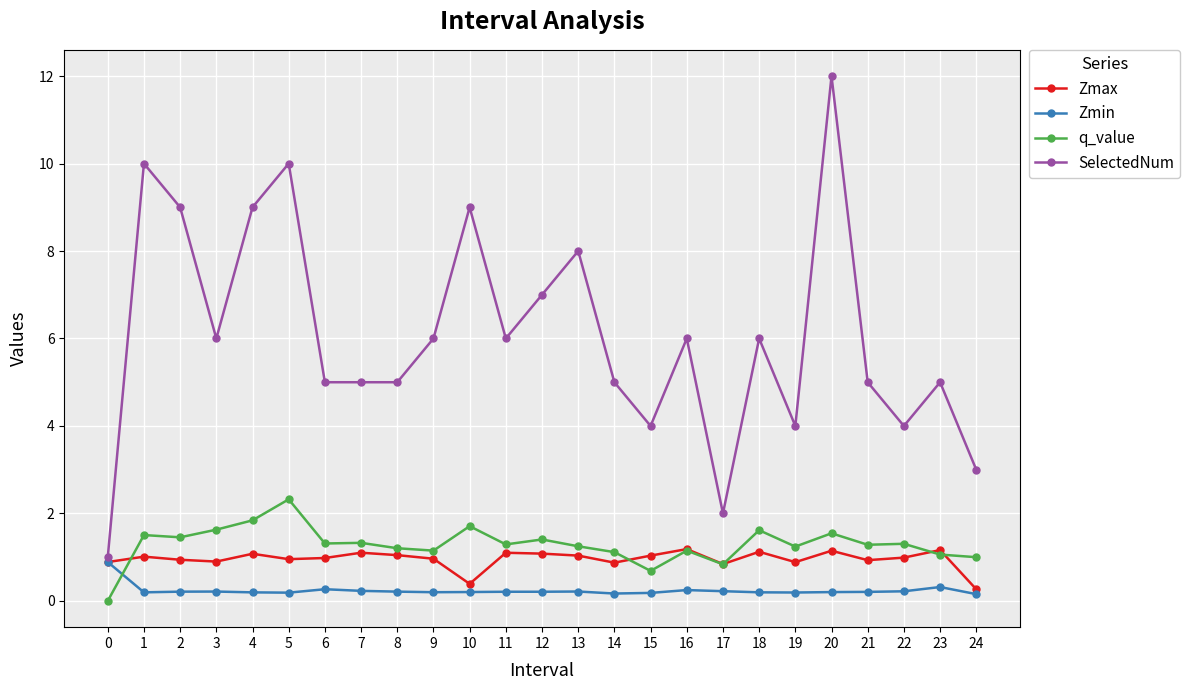

What is the difference between the second highest and second lowest values in the Zmax series?

0.8